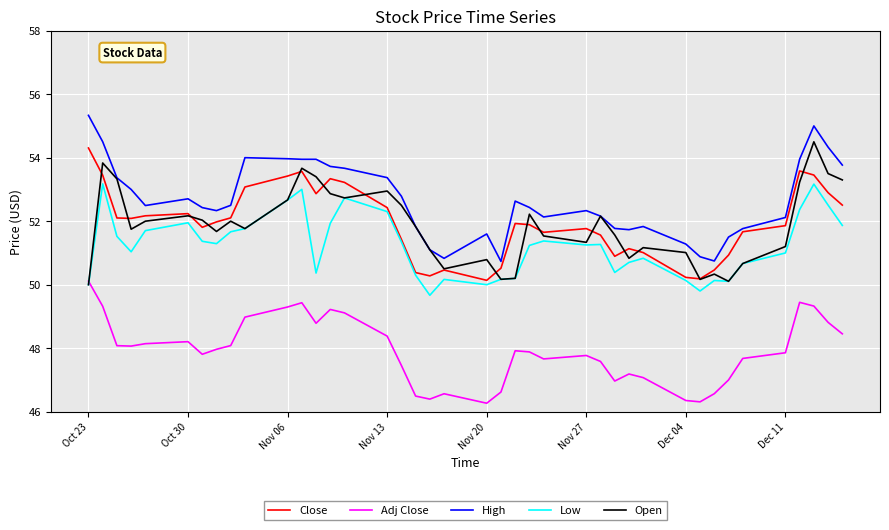

What is the lowest value of the Adj Close series?

46.3